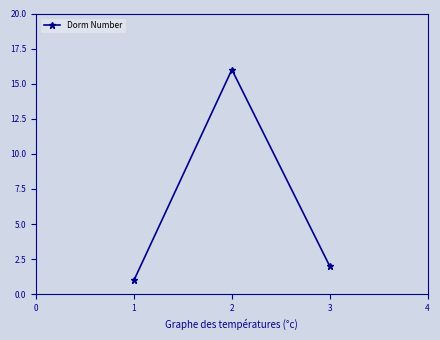

What is the minimum value shown in the chart?

1